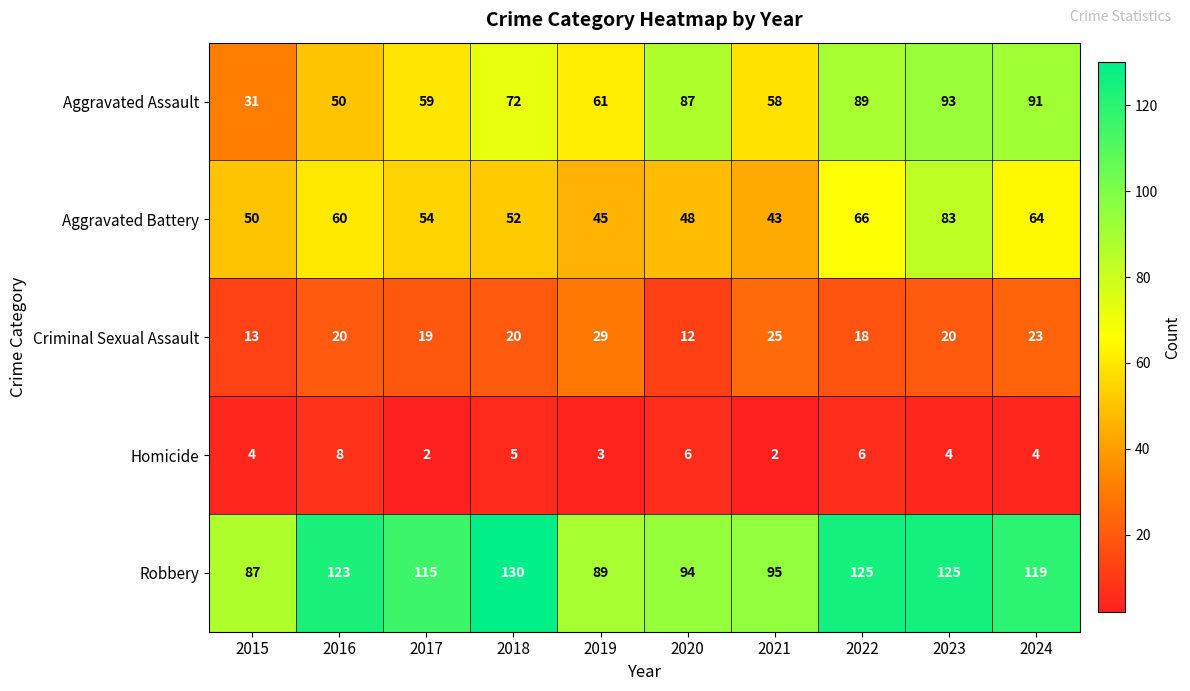

Count the number of data series in this chart.

5